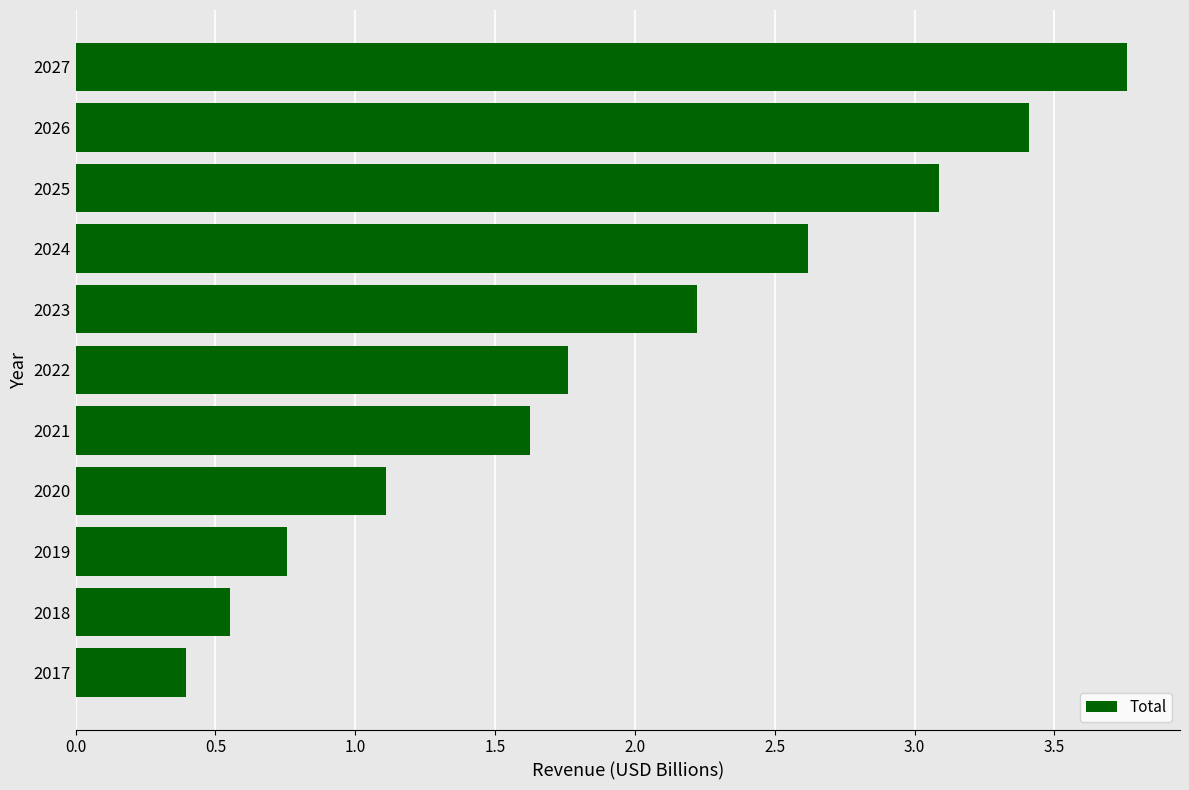

The value at 2023 is 3.5. True or false?

False